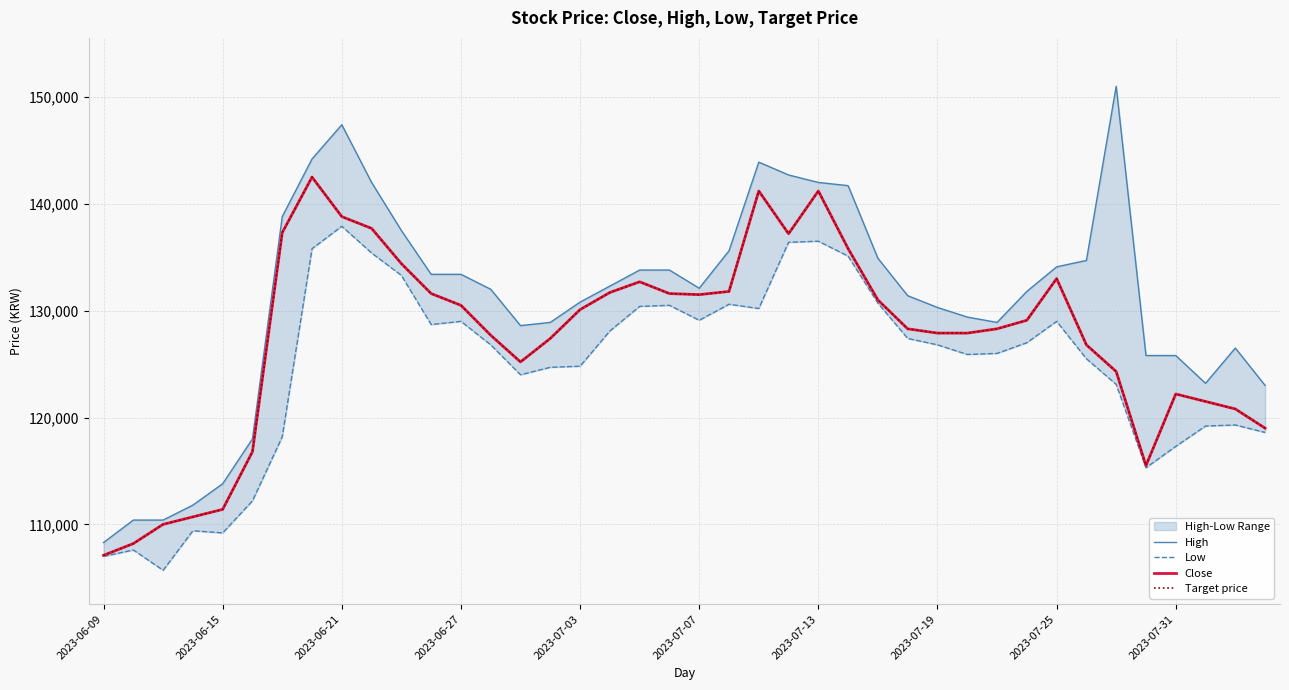

What is the difference between the Low values at 26 and 2023-07-19?

5100